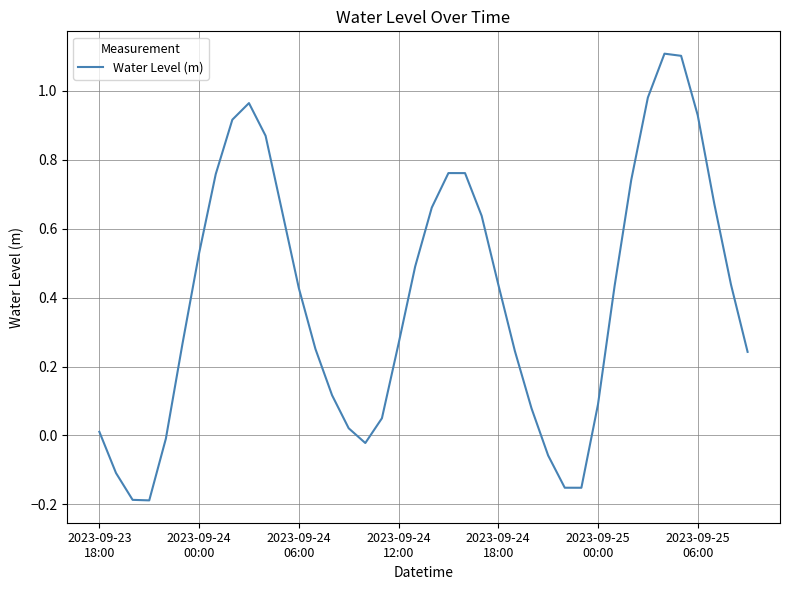

What is the maximum value shown in the chart?

1.1